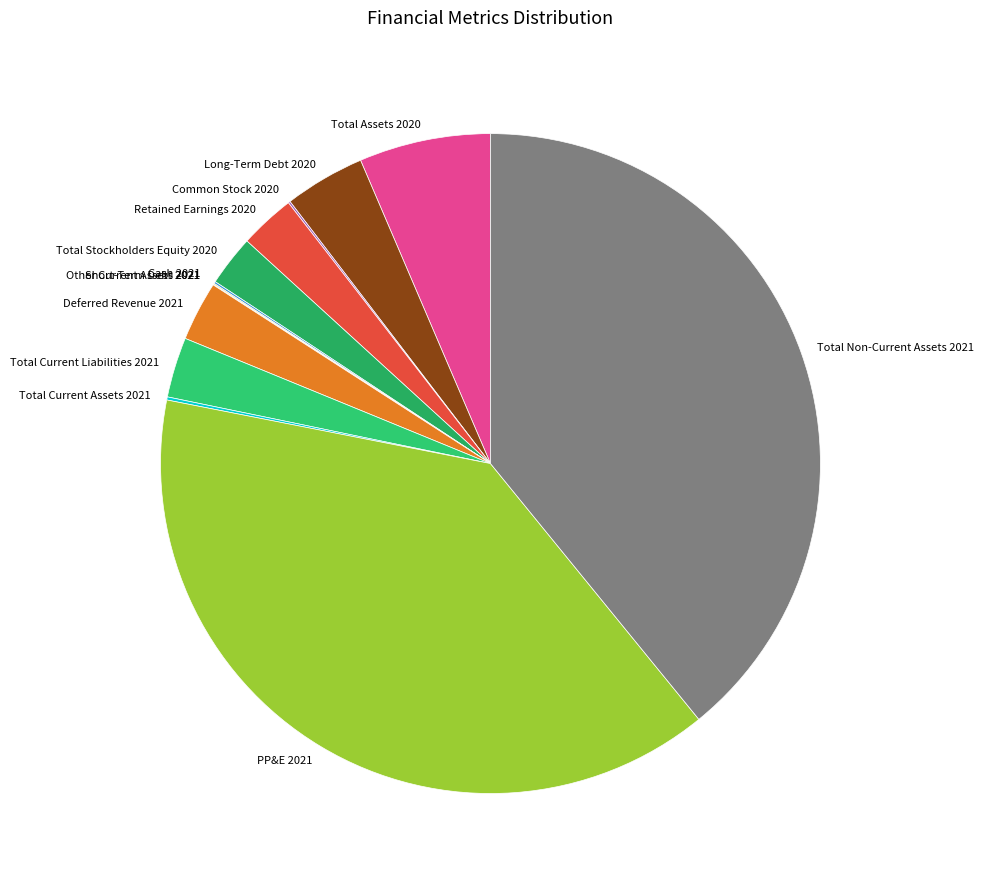

The Total Stockholders Equity 2020 slice represents 11% of the pie. True or false?

False